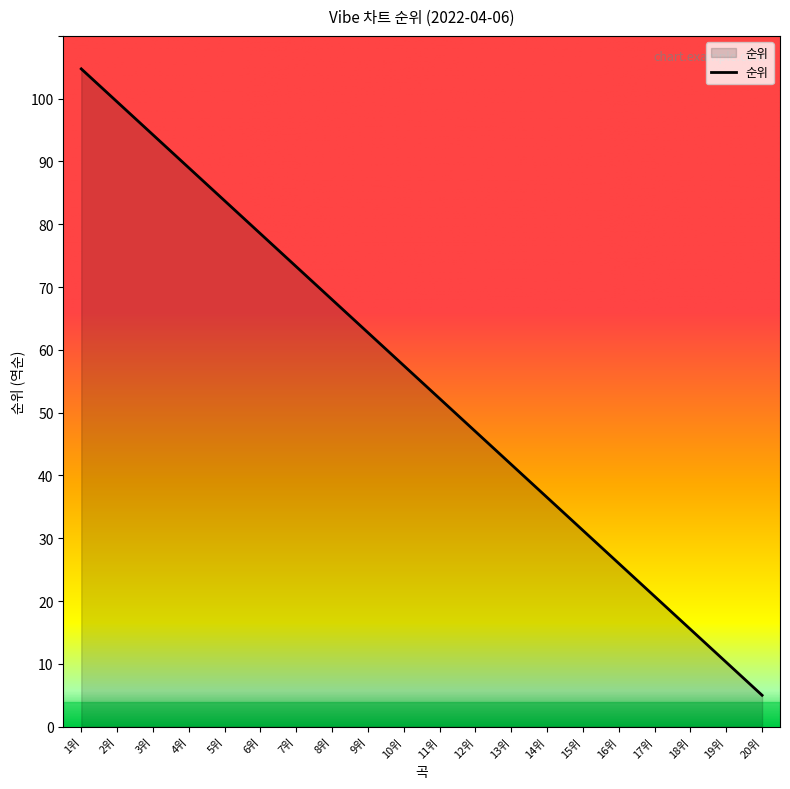

What is the change in value from 1위 to 15위?

-73.5